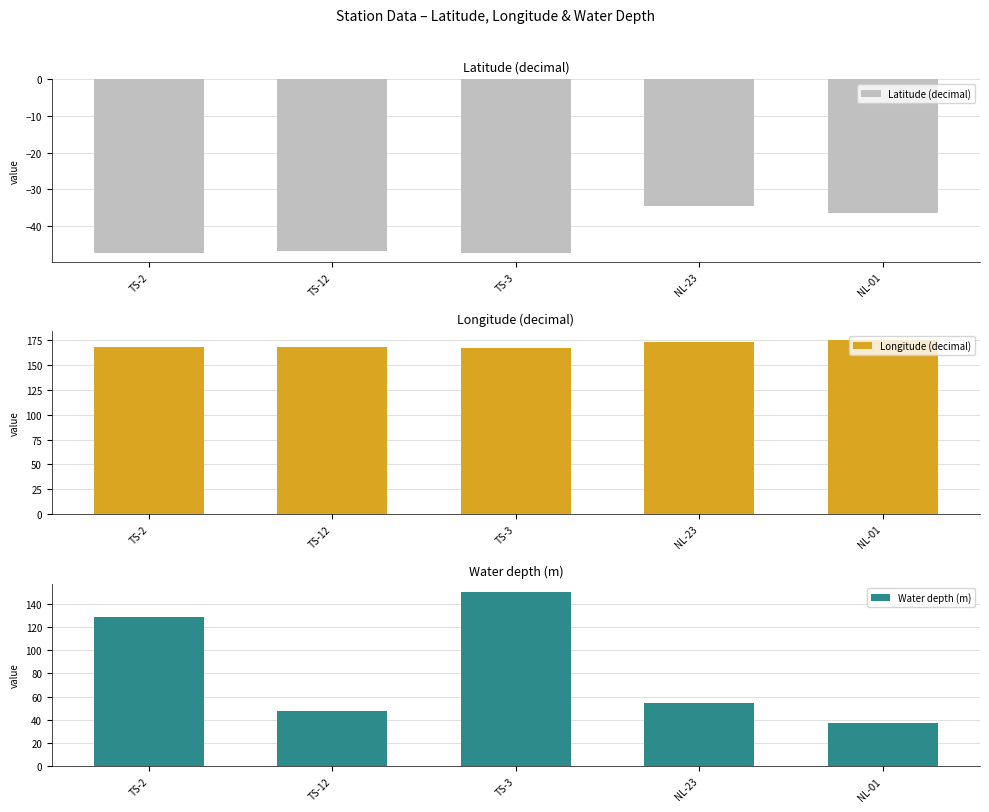

Reading left to right, transcribe all the data shown in this chart.

Latitude (decimal): -47.3	-46.9	-47.4	-34.4	-36.5
Longitude (decimal): 167.5	168.2	167.4	172.9	174.9
Water depth (m): 129.0	48.0	150.0	54.6	37.0